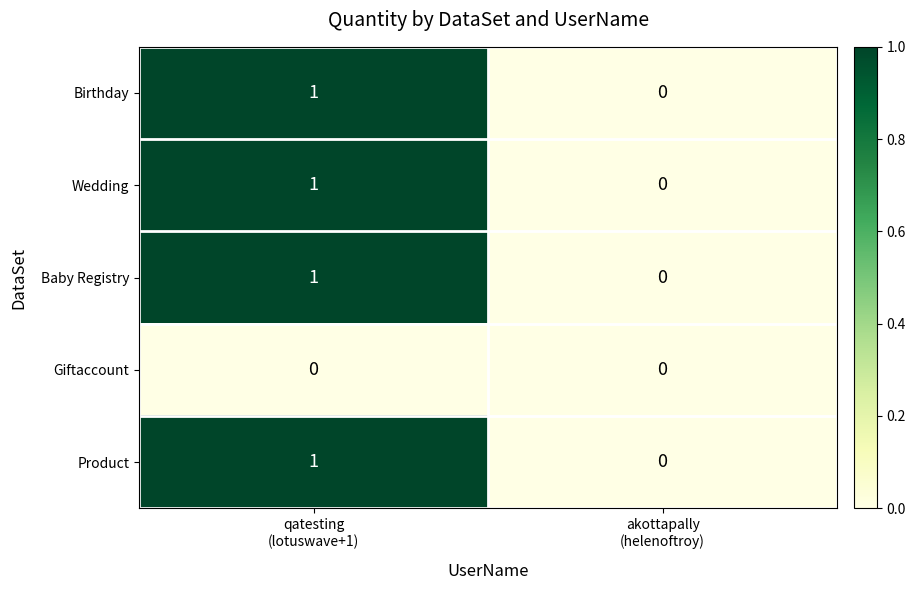

How many values in Product are above zero?

1